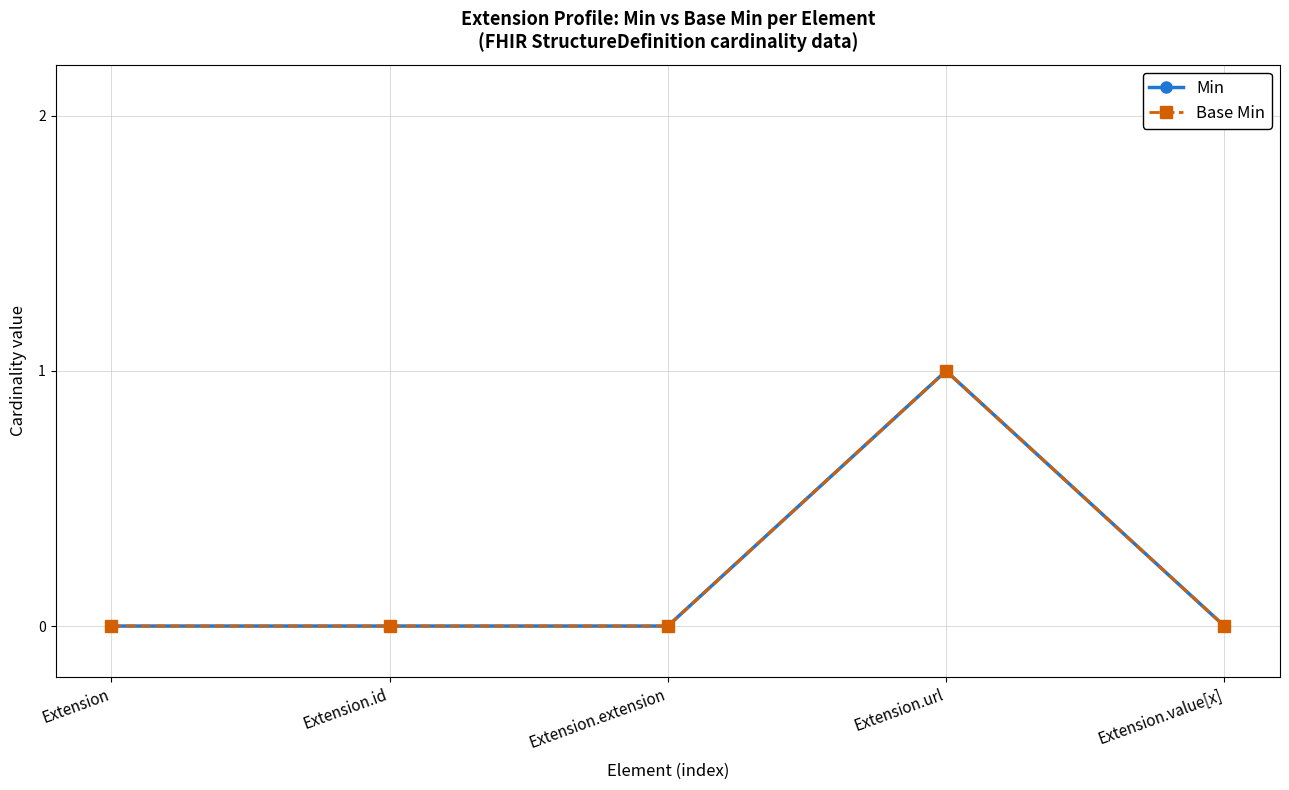

Does the chart have visible grid lines?

Yes